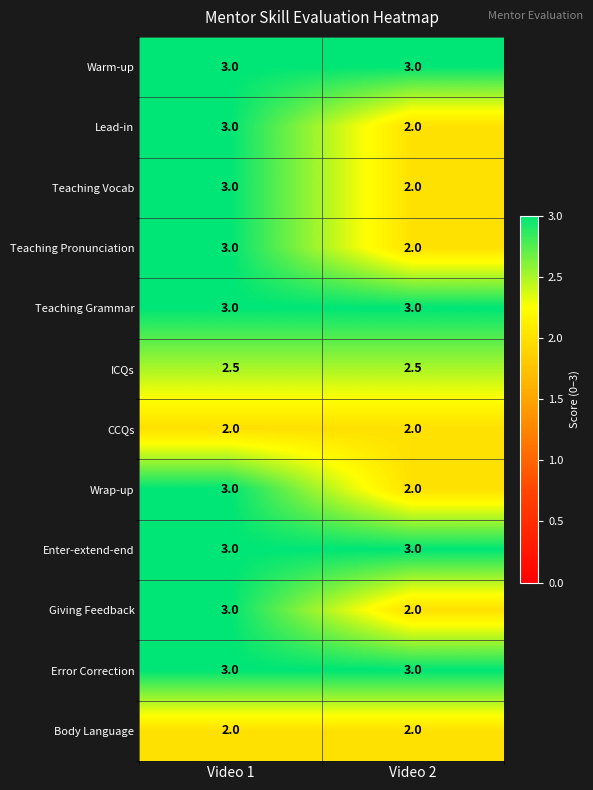

How many series are shown in this chart?

12